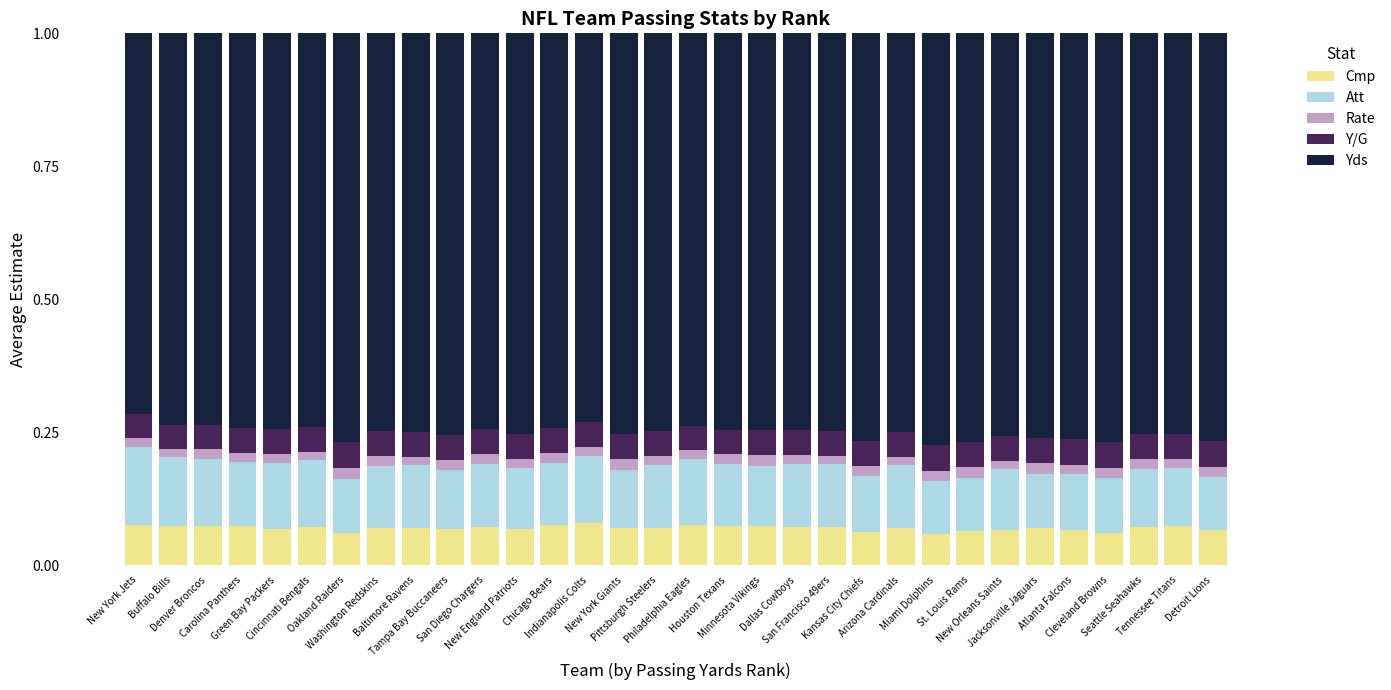

How many Cmp values are between 0 and 1?

32